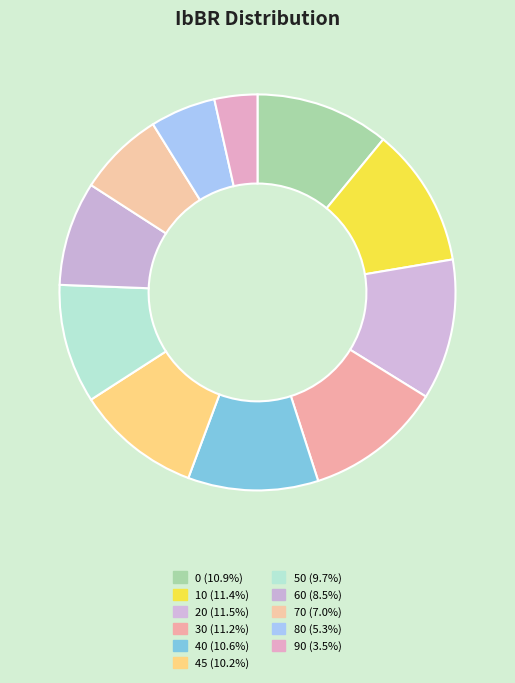

What is the ratio of the value at 10 to the value at 90?

3.3